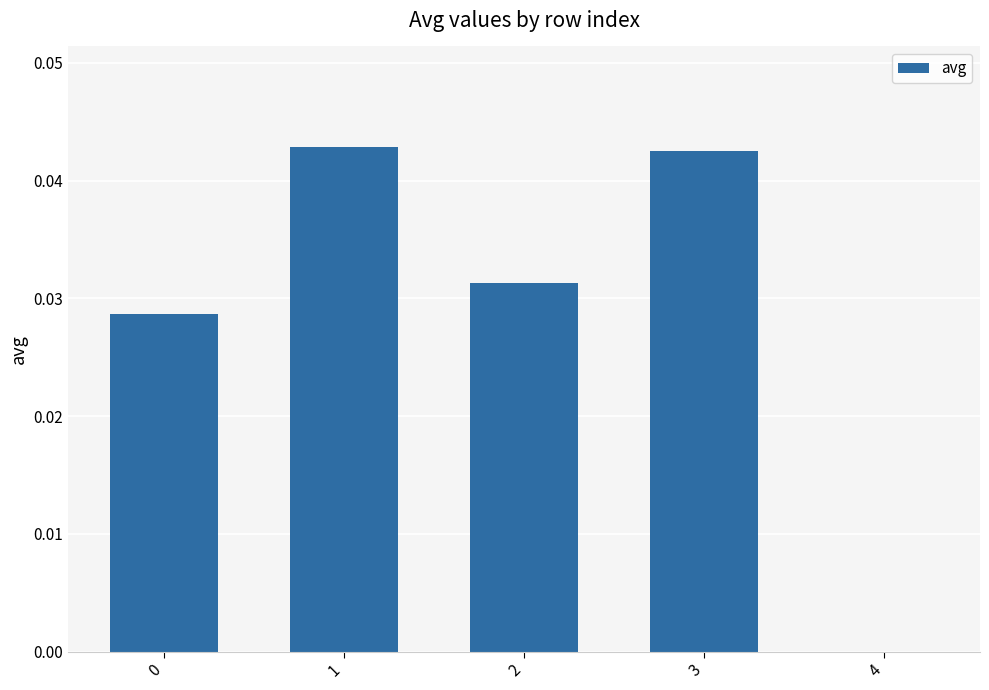

Between 2 and 3, which is larger?

3